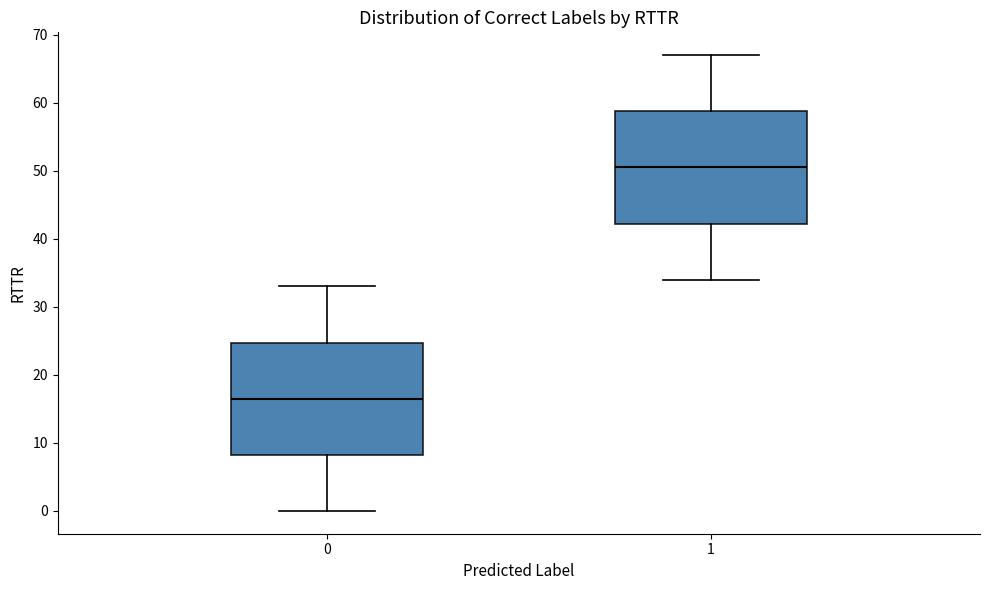

Where does the median line of the box at x = 0 sit on the y-axis? The values are not printed on the chart, so give them approximately, as read against the axis.

17